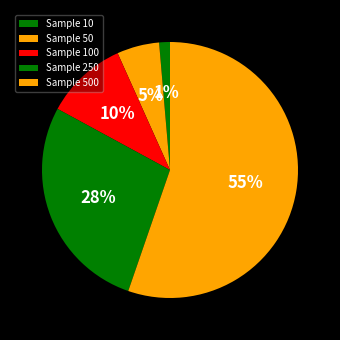

What is the smallest slice in the pie chart?

Sample 10